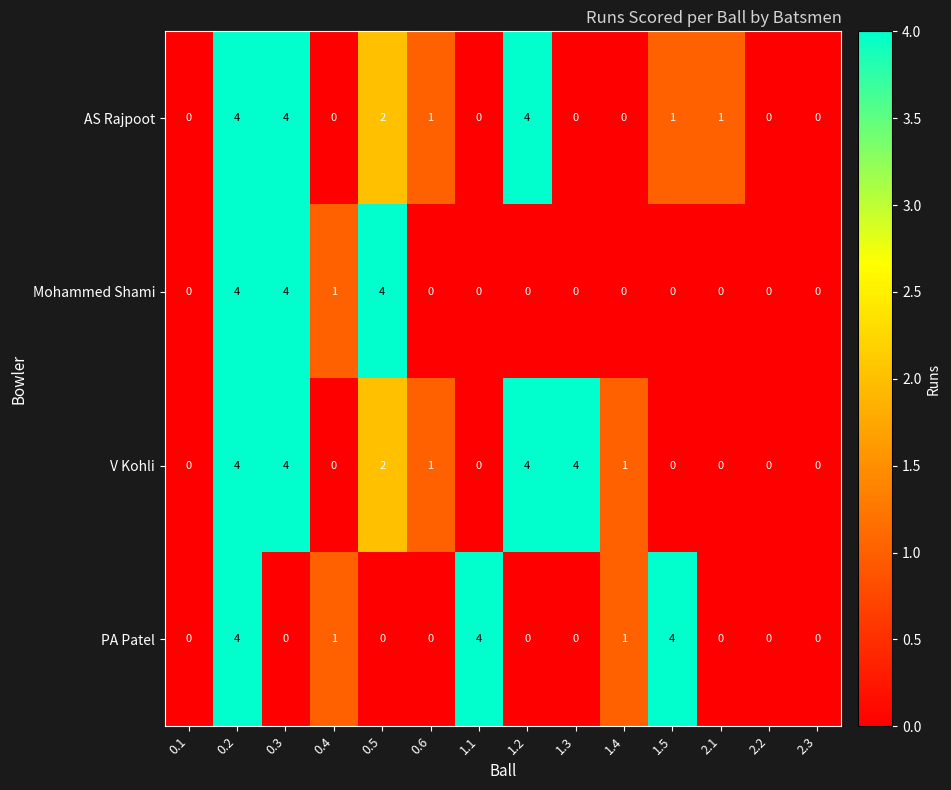

How many values in V Kohli are above zero?

7